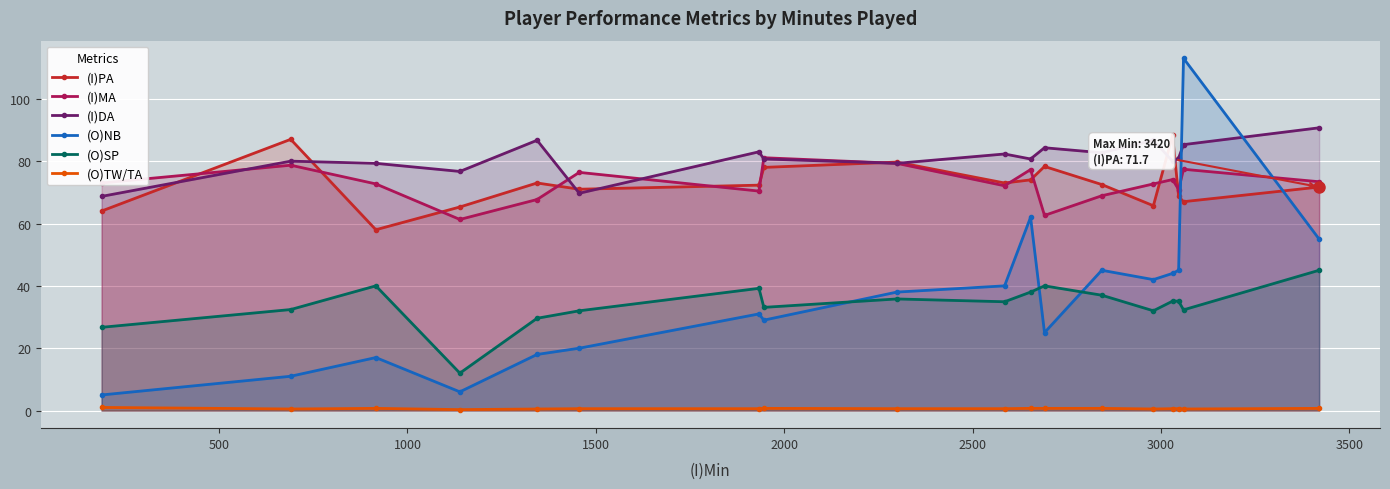

True or false: (I)PA has more than 0 interior local peaks.

True